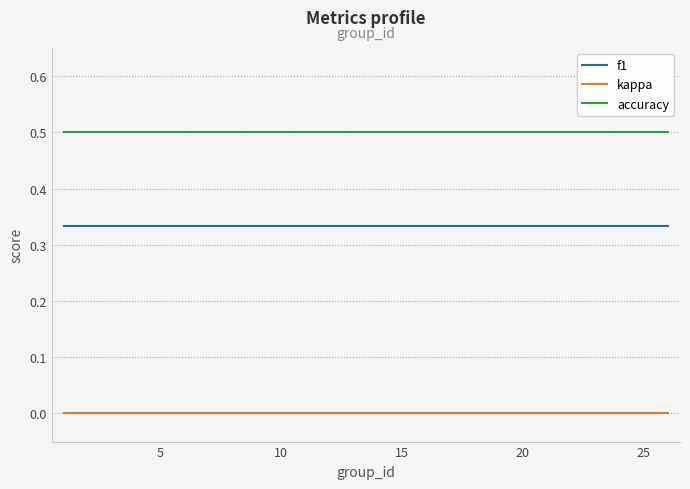

True or false: accuracy and f1 cross at least once.

False